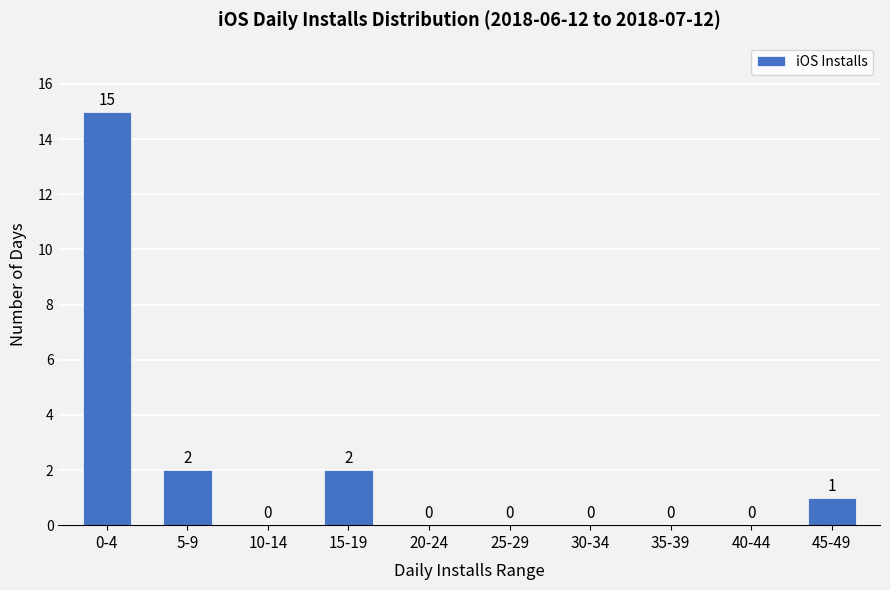

Reading left to right, what are all the values shown in this chart?

0-4=15	5-9=2	10-14=0	15-19=2	20-24=0	25-29=0	30-34=0	35-39=0	40-44=0	45-49=1